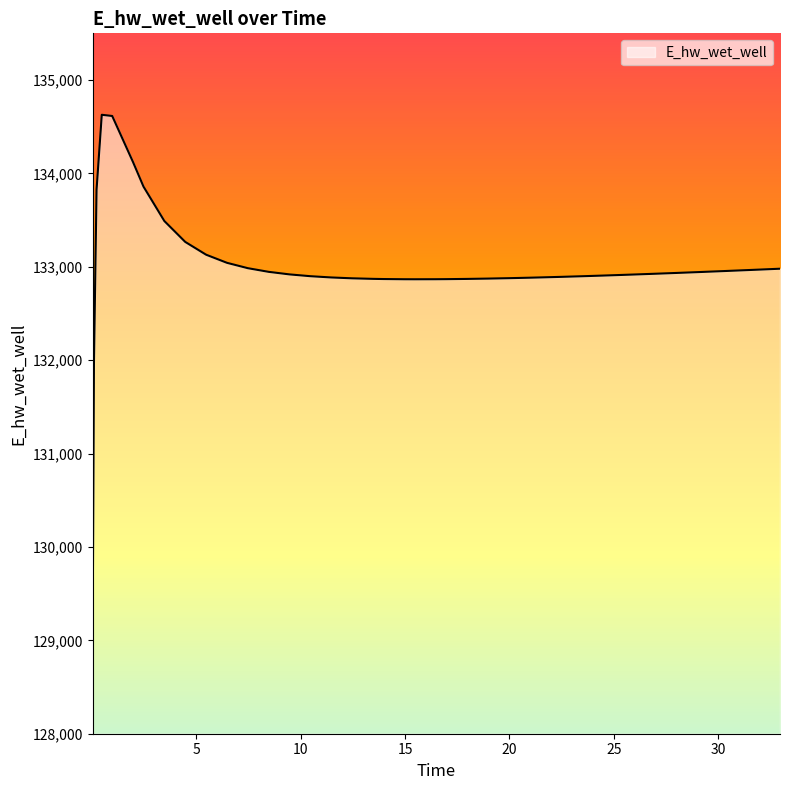

What is the minimum value shown in the chart?

129070.3